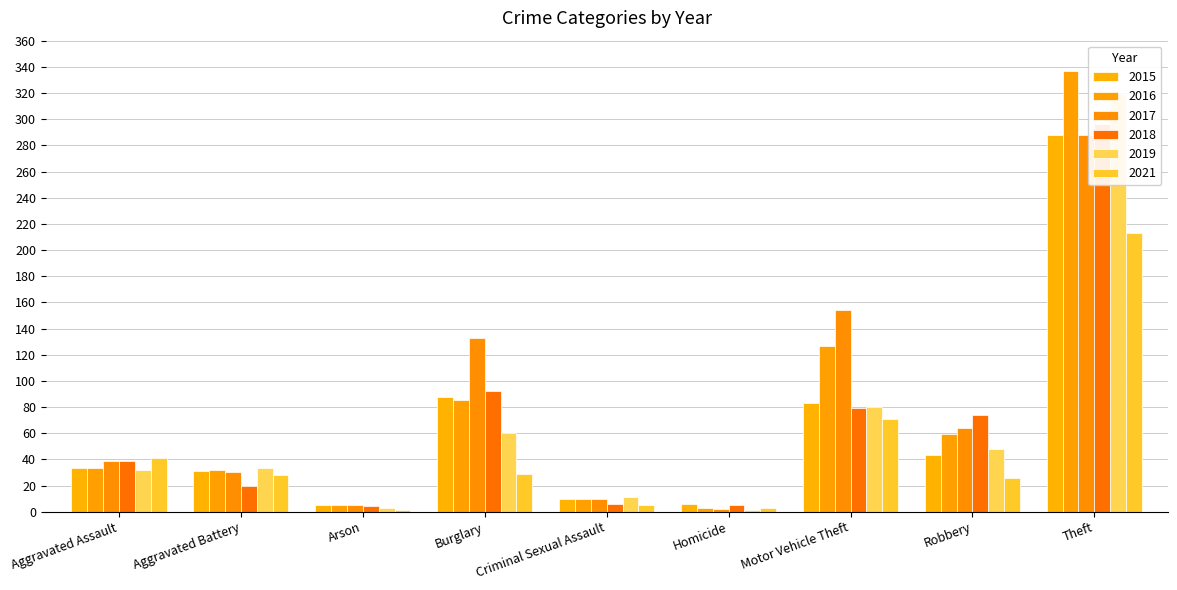

Reading left to right, what are all the values shown in this chart?

2015: Aggravated Assault=33	Aggravated Battery=31	Arson=5	Burglary=88	Criminal Sexual Assault=10	Homicide=6	Motor Vehicle Theft=83	Robbery=43	Theft=288
2016: Aggravated Assault=33	Aggravated Battery=32	Arson=5	Burglary=85	Criminal Sexual Assault=10	Homicide=3	Motor Vehicle Theft=127	Robbery=59	Theft=337
2017: Aggravated Assault=39	Aggravated Battery=30	Arson=5	Burglary=133	Criminal Sexual Assault=10	Homicide=2	Motor Vehicle Theft=154	Robbery=64	Theft=288
2018: Aggravated Assault=39	Aggravated Battery=20	Arson=4	Burglary=92	Criminal Sexual Assault=6	Homicide=5	Motor Vehicle Theft=79	Robbery=74	Theft=296
2019: Aggravated Assault=32	Aggravated Battery=33	Arson=3	Burglary=60	Criminal Sexual Assault=11	Homicide=1	Motor Vehicle Theft=80	Robbery=48	Theft=319
2021: Aggravated Assault=41	Aggravated Battery=28	Arson=1	Burglary=29	Criminal Sexual Assault=5	Homicide=3	Motor Vehicle Theft=71	Robbery=26	Theft=213